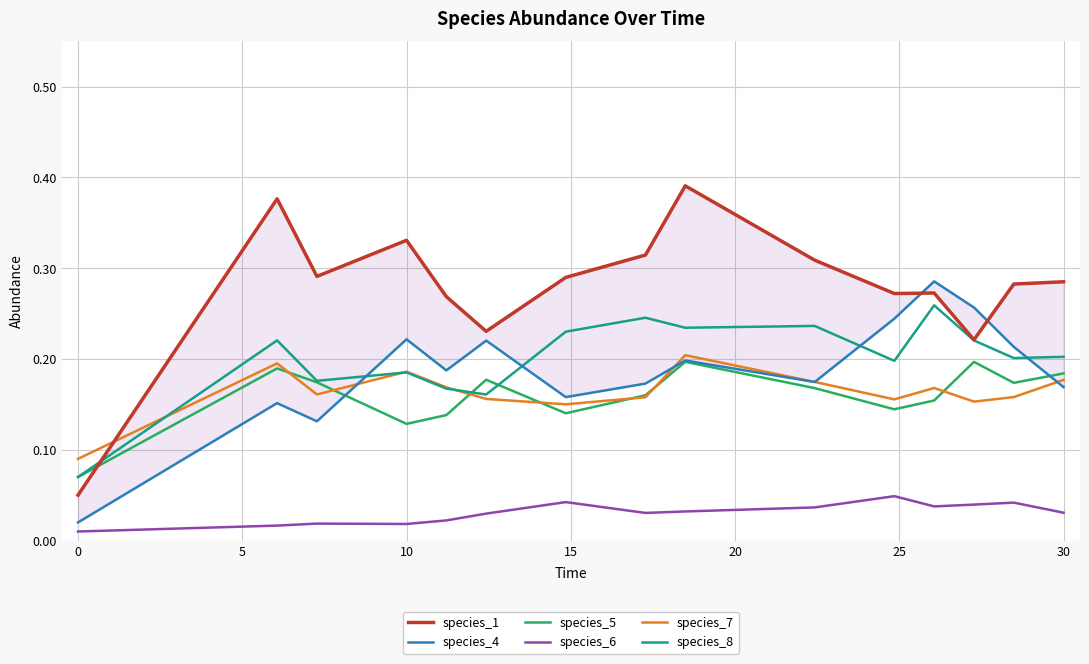

True or false: species_1 and species_6 cross at least once.

False